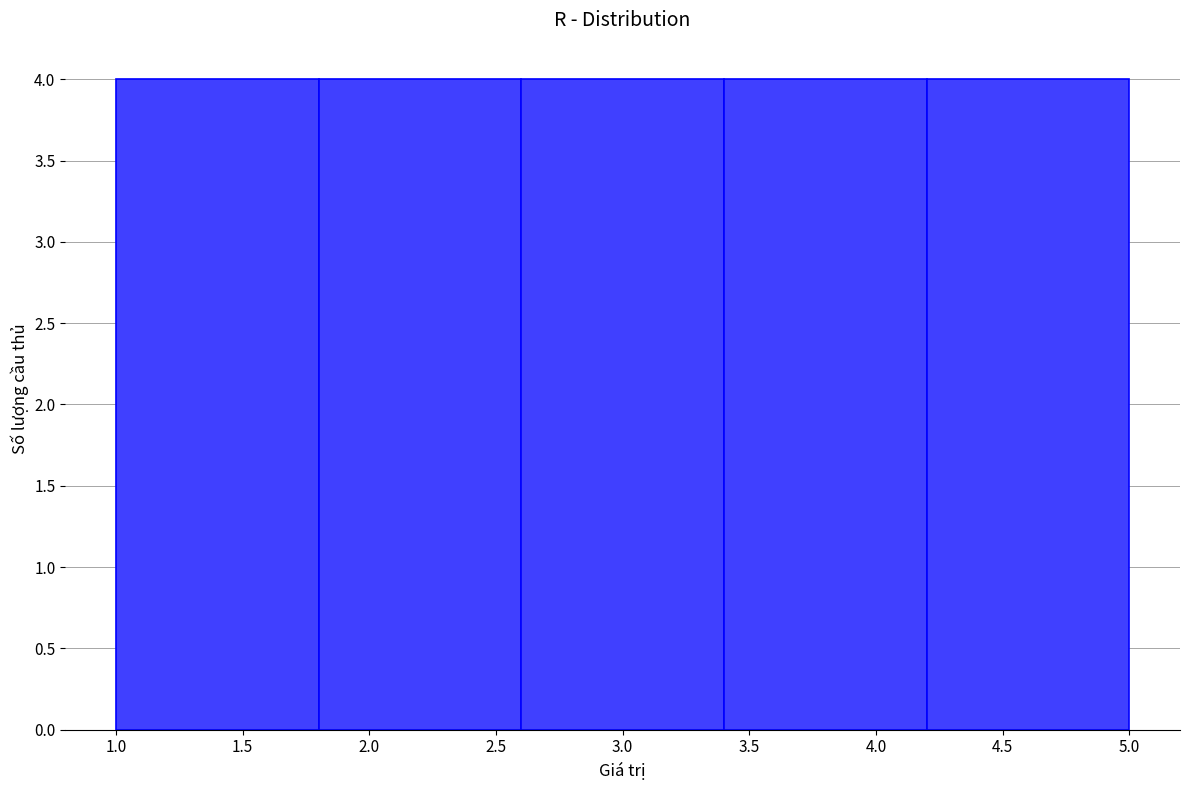

How tall is the bar that spans 1.0 to 1.8 on the x-axis? The values are not printed on the chart, so give them approximately, as read against the axis.

4